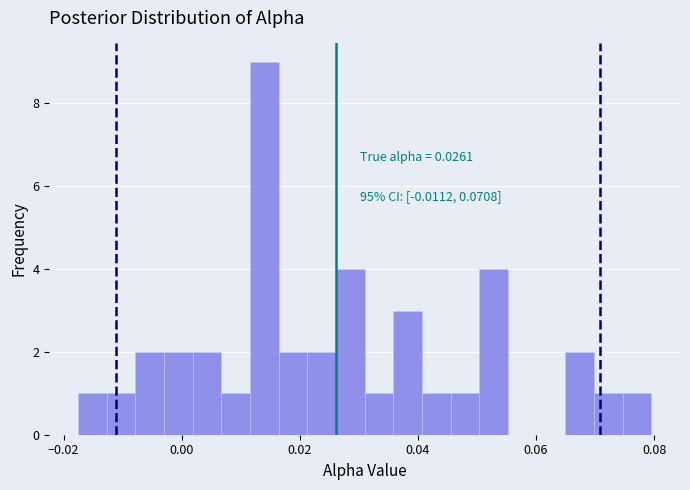

Read against the x-axis, roughly where is the centre of the tallest bar?

0.014